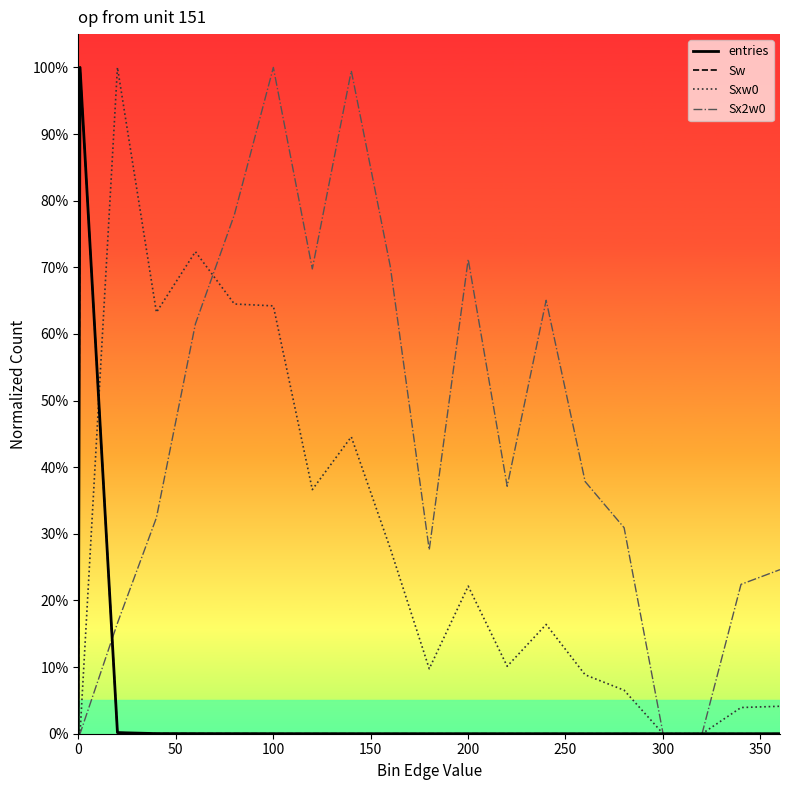

Is this an area chart (filled region under the line)?

No